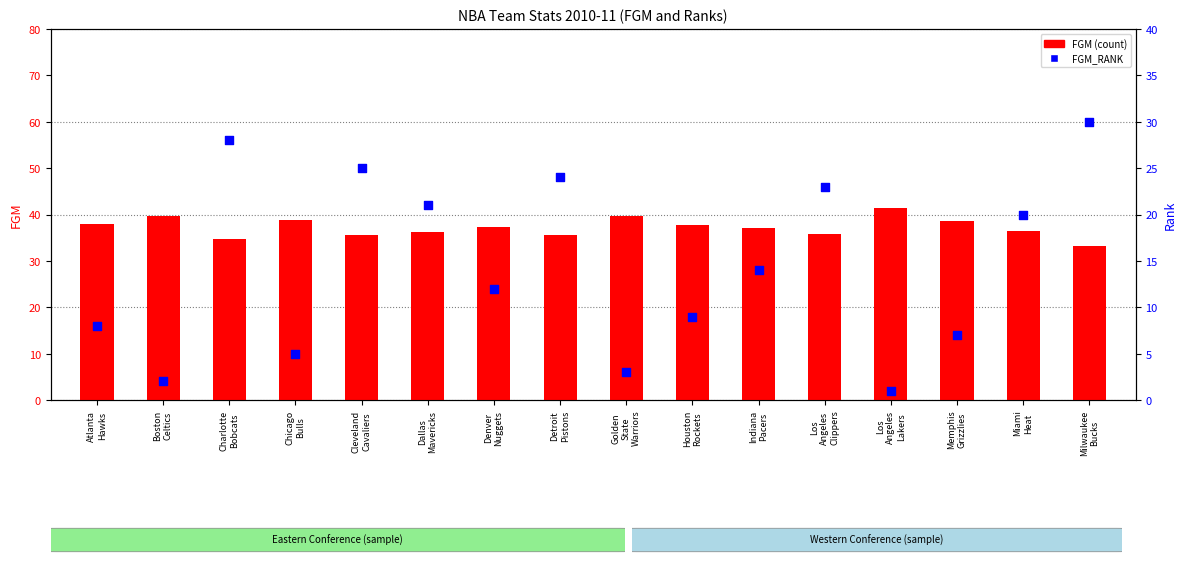

Which series has the widest spread of Y values?

FGM_RANK